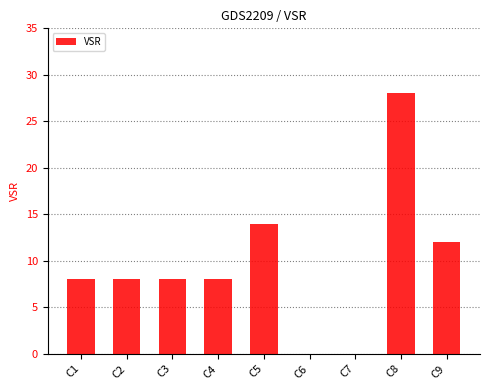

Which label corresponds to the largest value in the chart?

C8